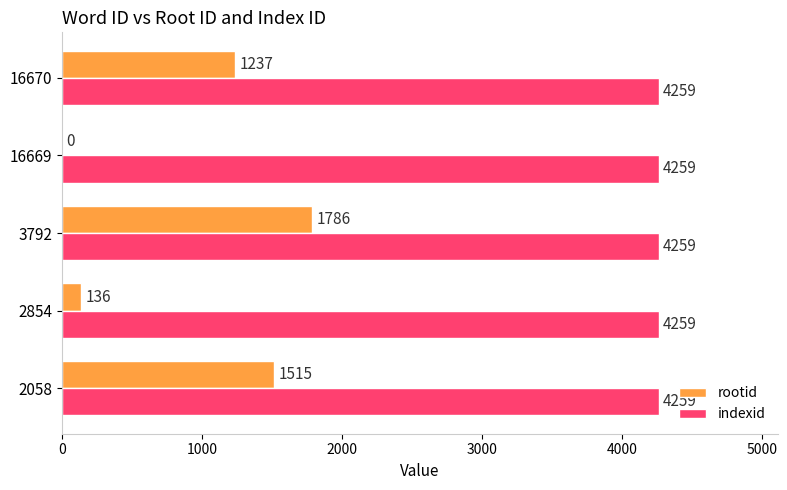

What is the sum of all indexid values?

21295